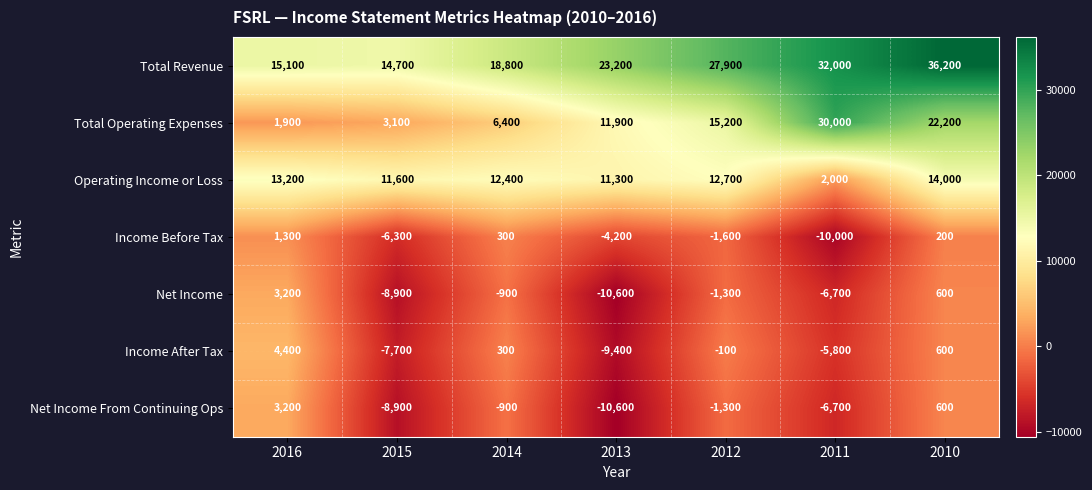

List the labels in order of Operating Income or Loss value, largest first.

2010, 2016, 2012, 2014, 2015, 2013, 2011